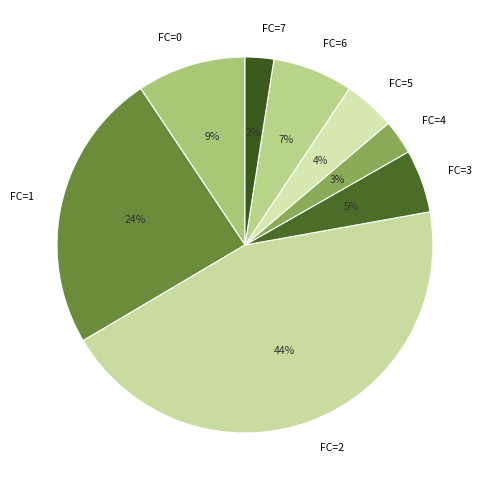

Is there any slice that represents more than half of the pie?

No